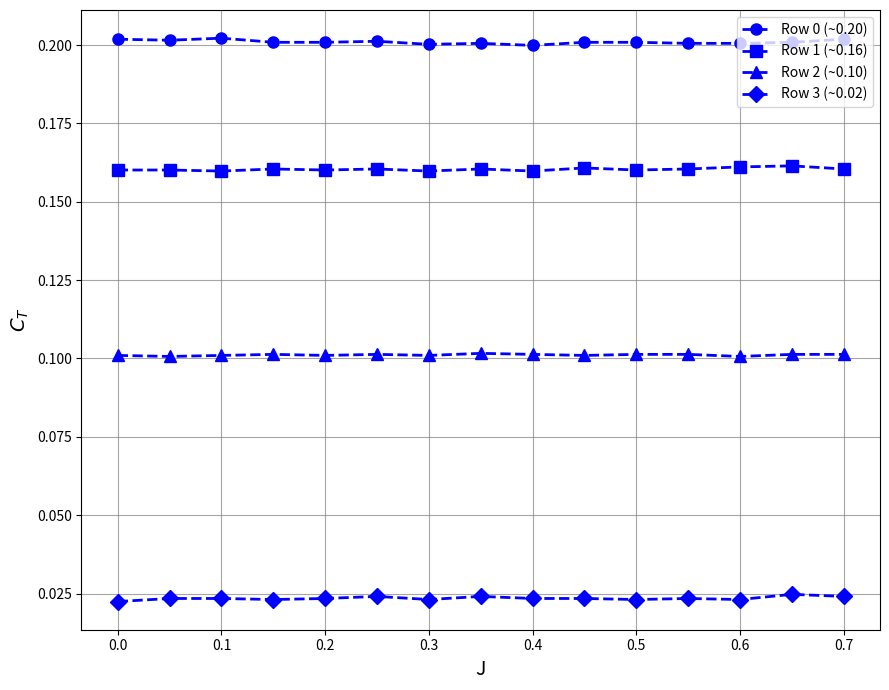

At how many categories does at least one series exceed 0?

15